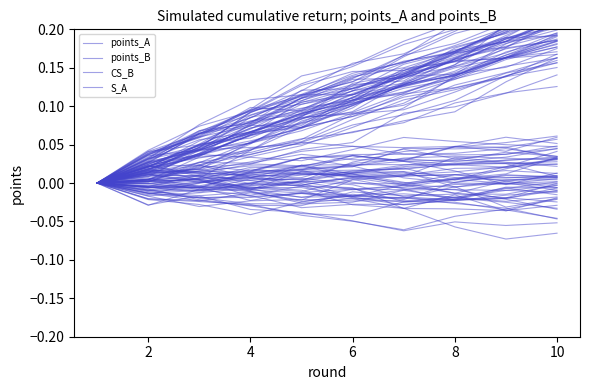

Is this an area chart (filled region under the line)?

No